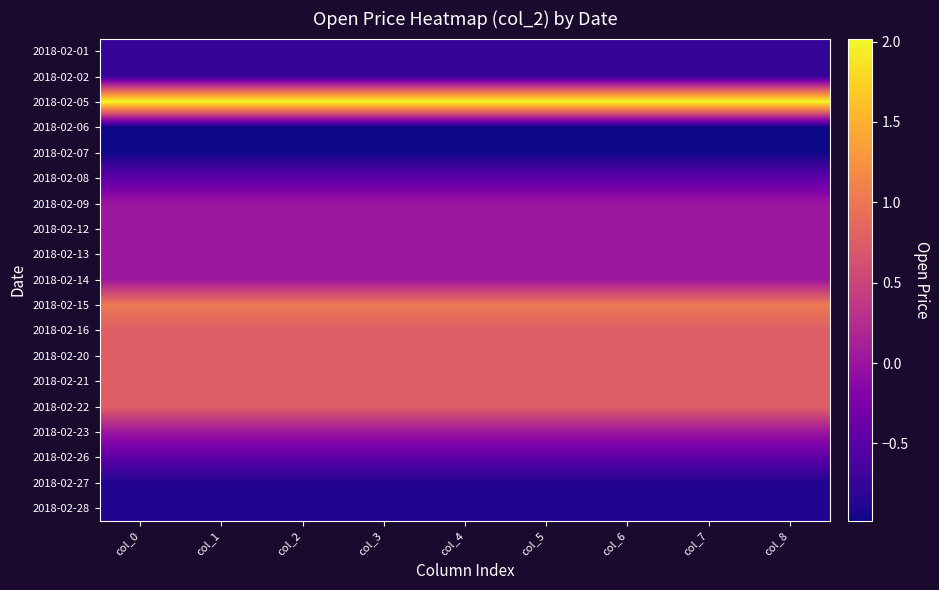

Which has a higher value, col_4 or col_7?

col_4